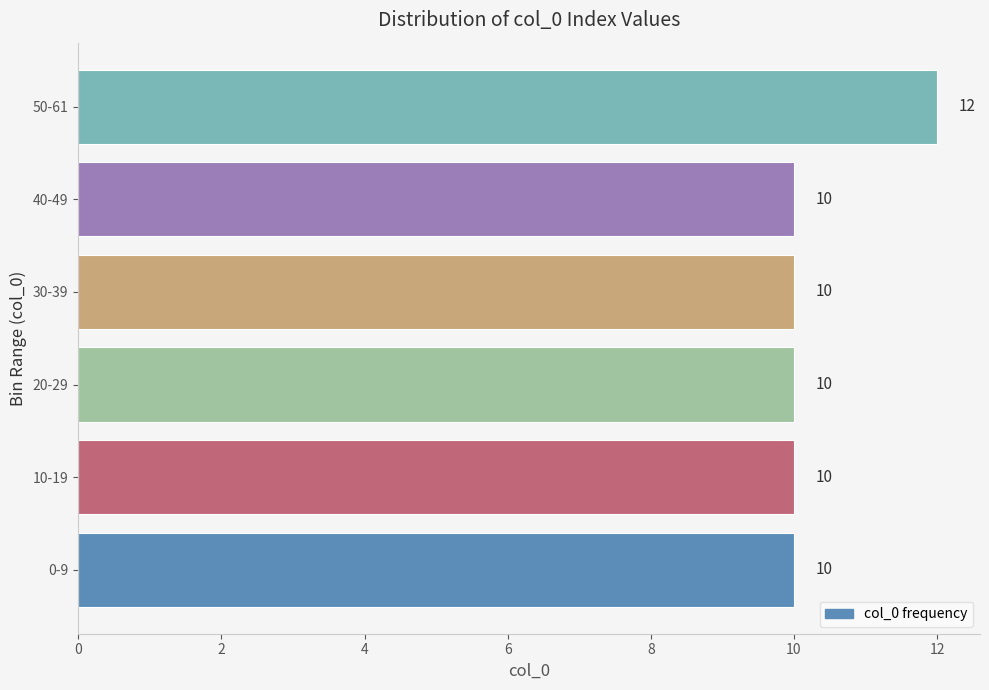

Reading top to bottom, transcribe all the data shown in this chart.

12	10	10	10	10	10